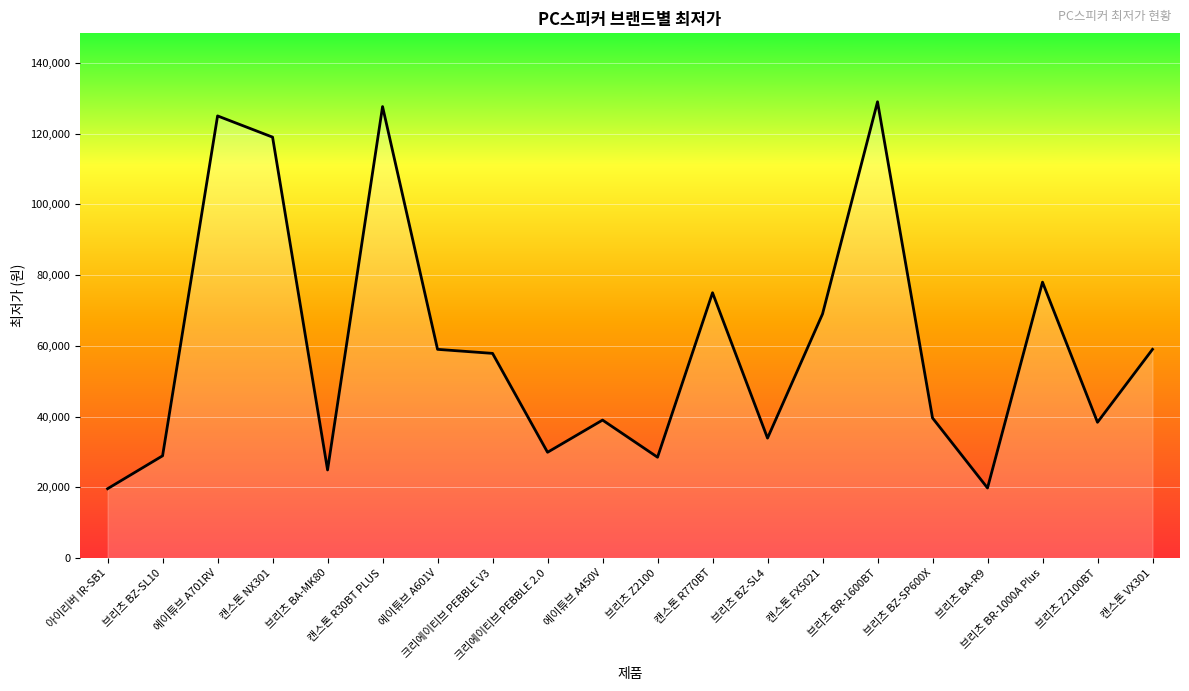

What is the change in value from 브리츠 Z2100 to 브리츠 BA-R9?

-8700